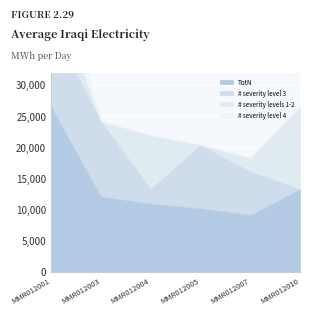

Which series has the widest spread of values?

TotN